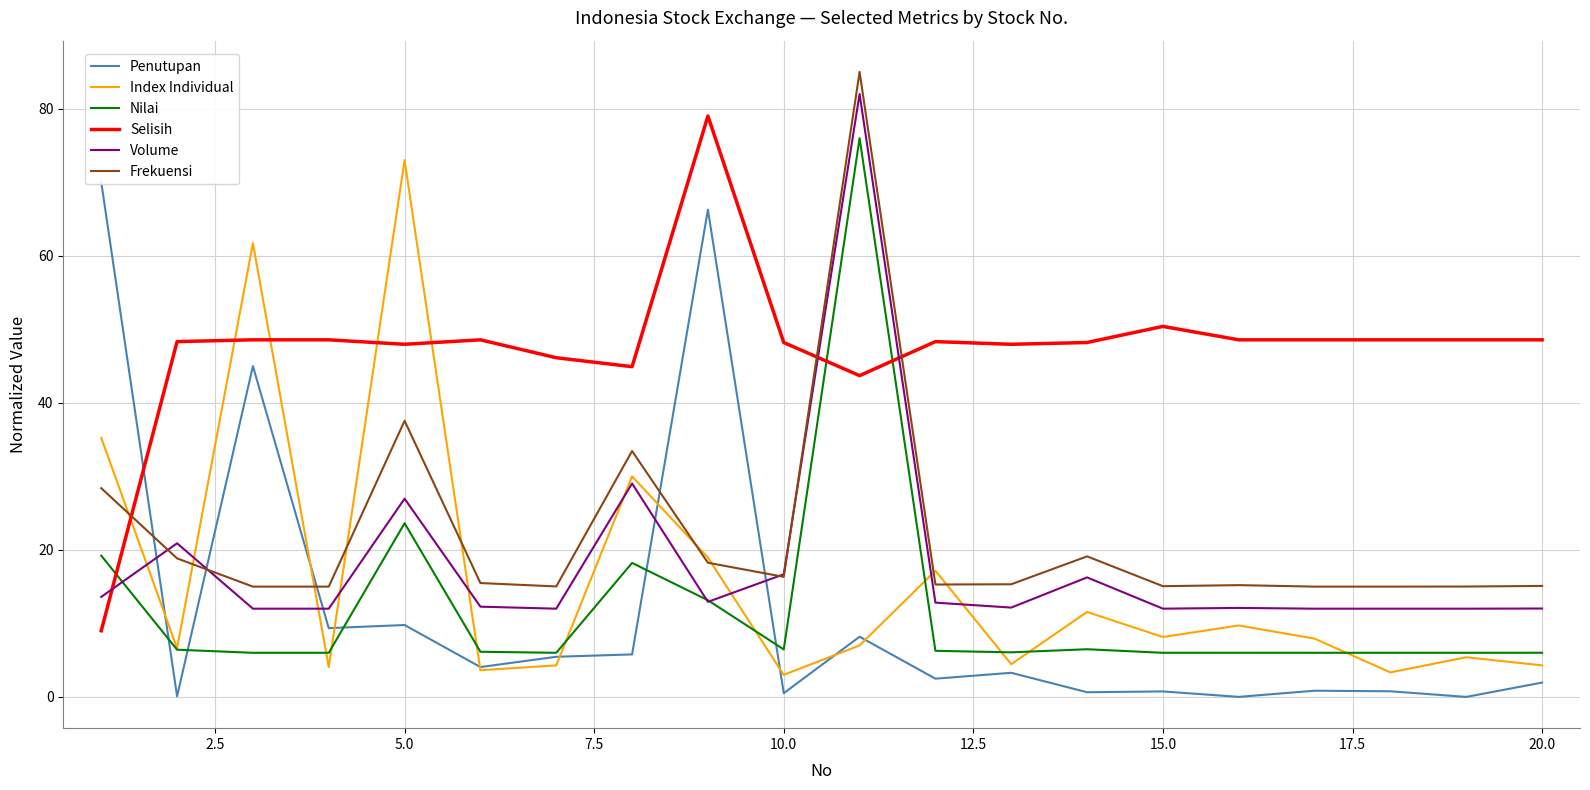

True or false: Nilai and Frekuensi cross at least once.

False